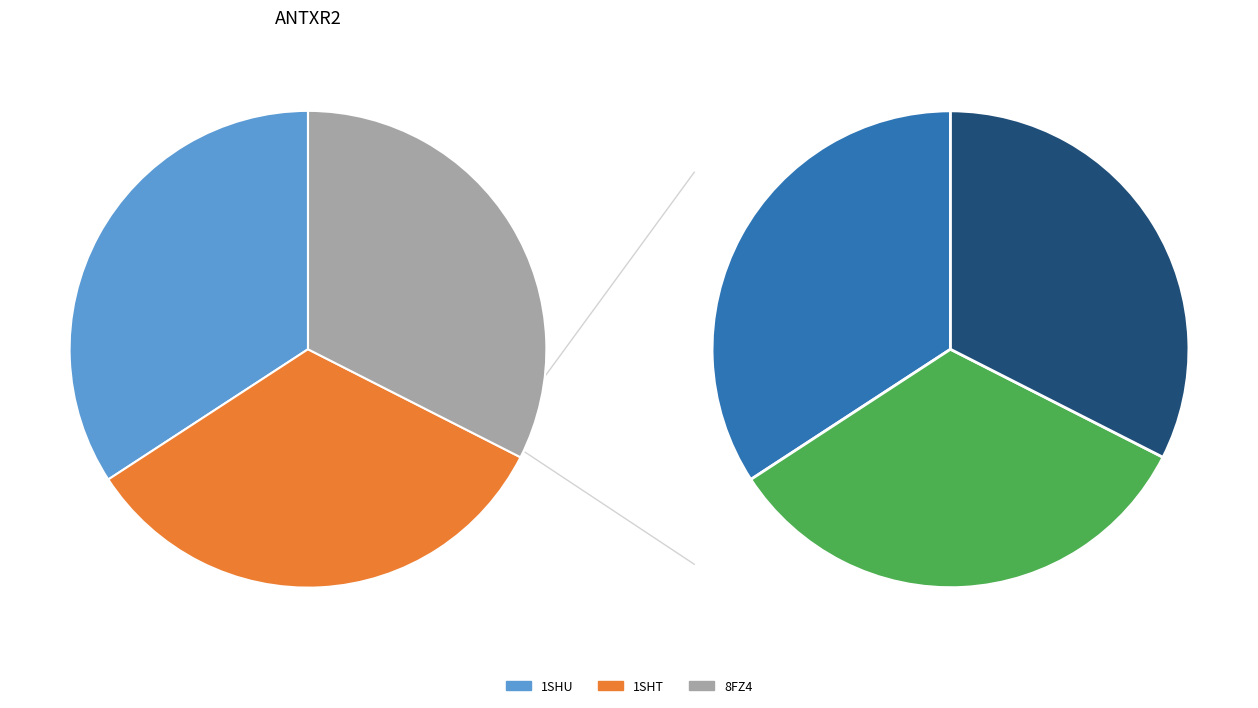

Which category has the smallest portion of the pie?

8FZ4